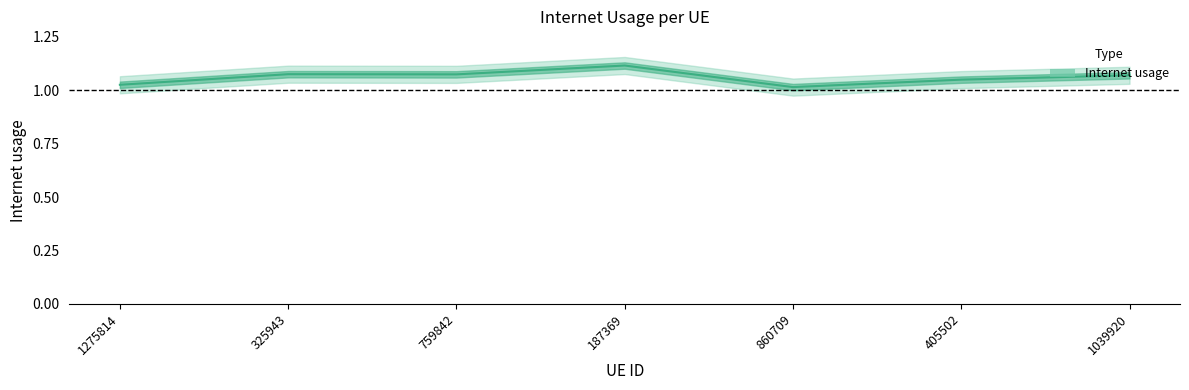

Which has a higher value, 405502 or 1039920?

1039920